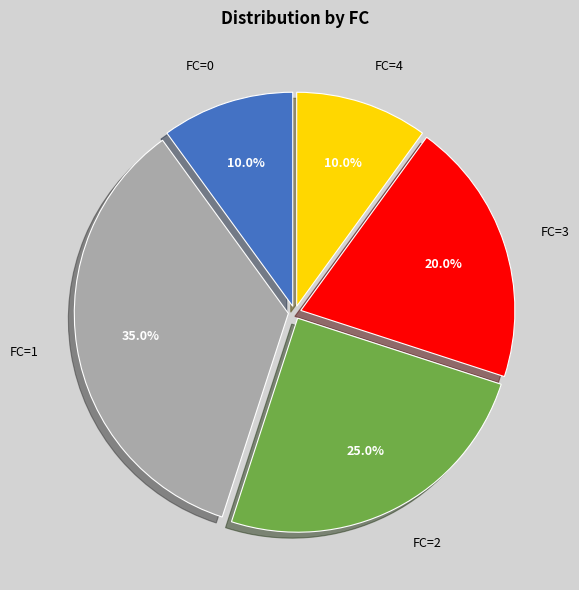

Is it true that FC=2 is 19% of the pie?

False